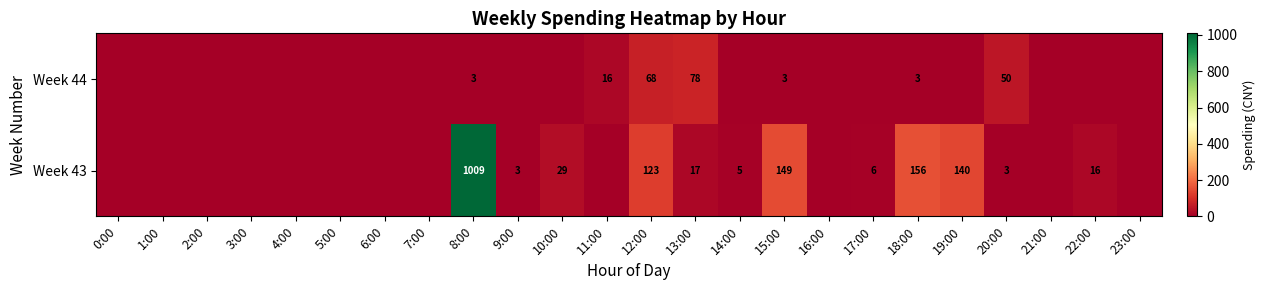

Is it true that Week 44 equals 4 at 8:00?

False